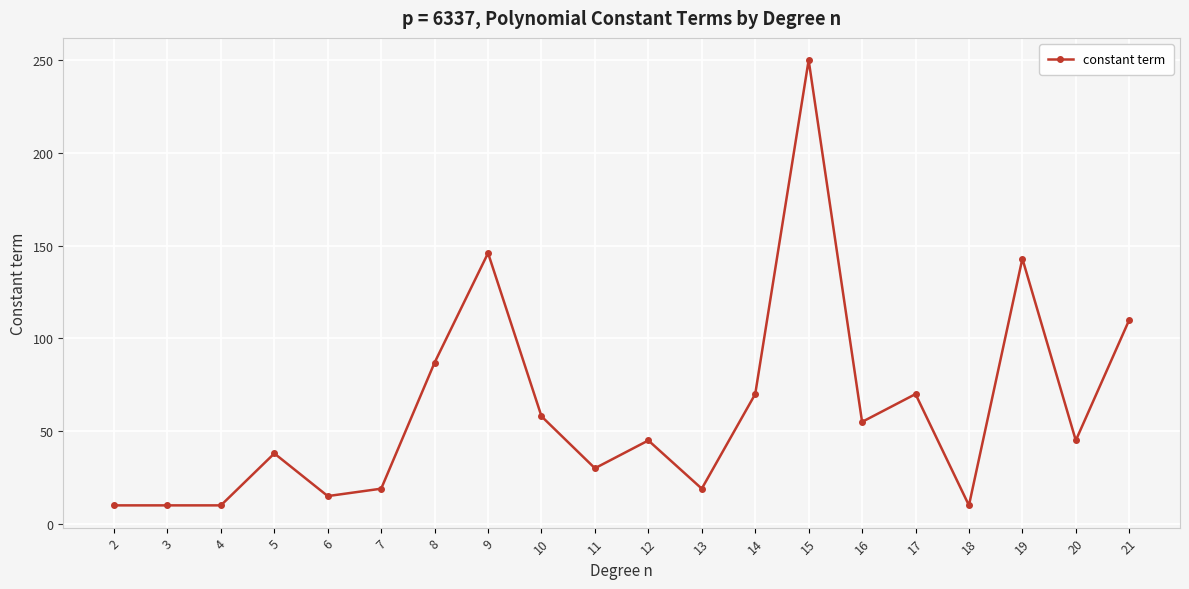

How many lines are shown in the chart?

1